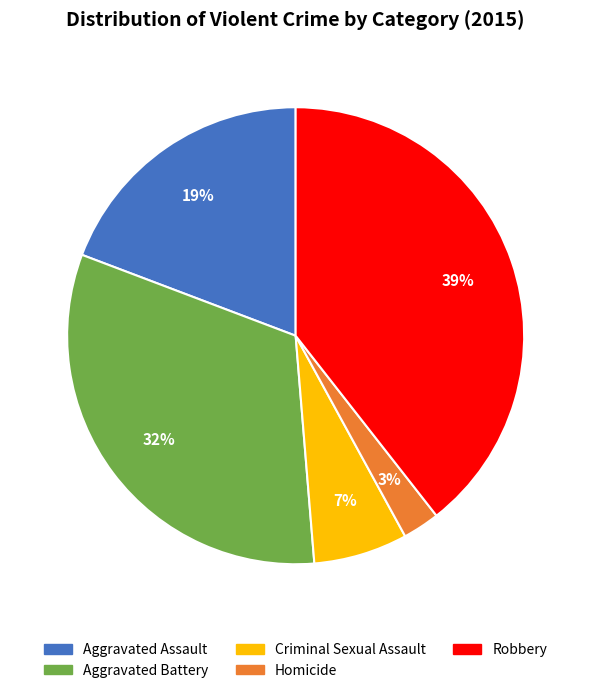

Between Aggravated Battery and Aggravated Assault, which is larger?

Aggravated Battery